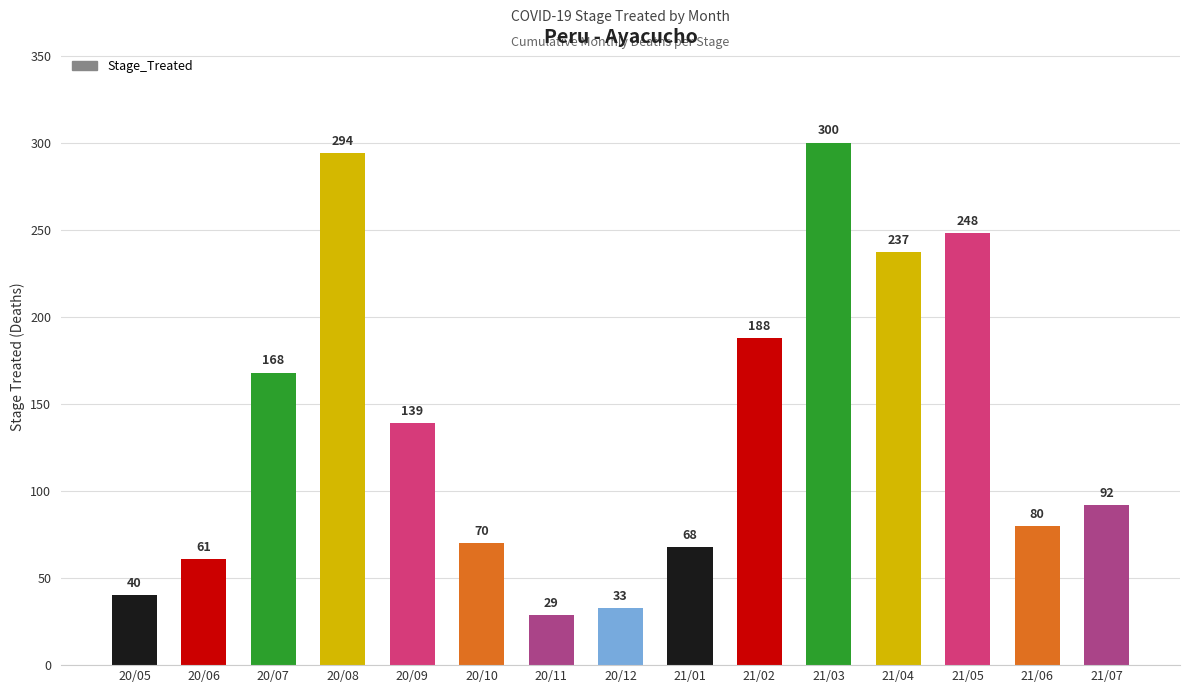

True or false: the data shows 92 at 21/07.

True